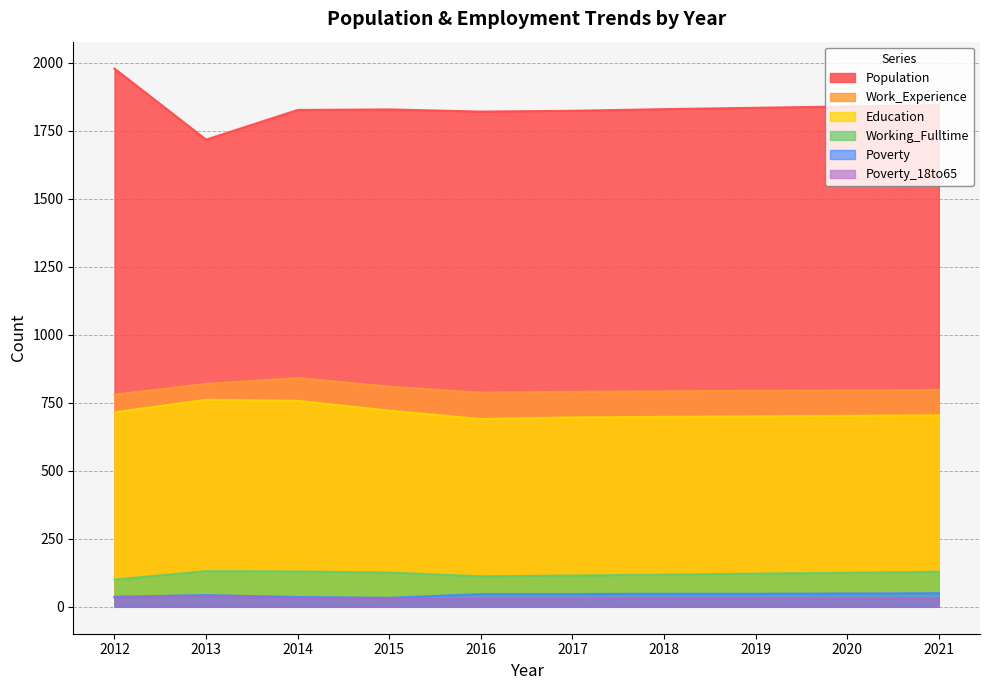

True or false: Poverty and Working_Fulltime intersect in this chart.

False